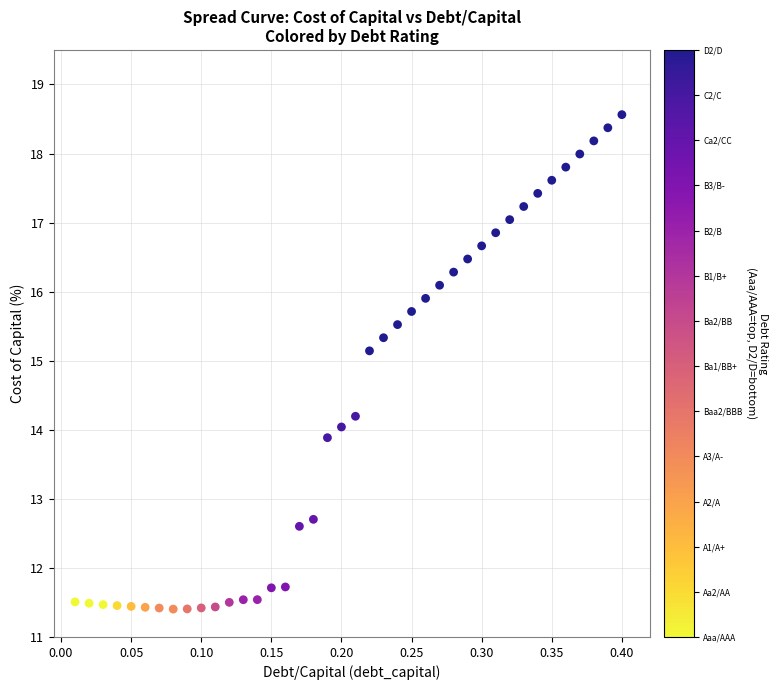

What is the range of X values (max minus min)?

0.4